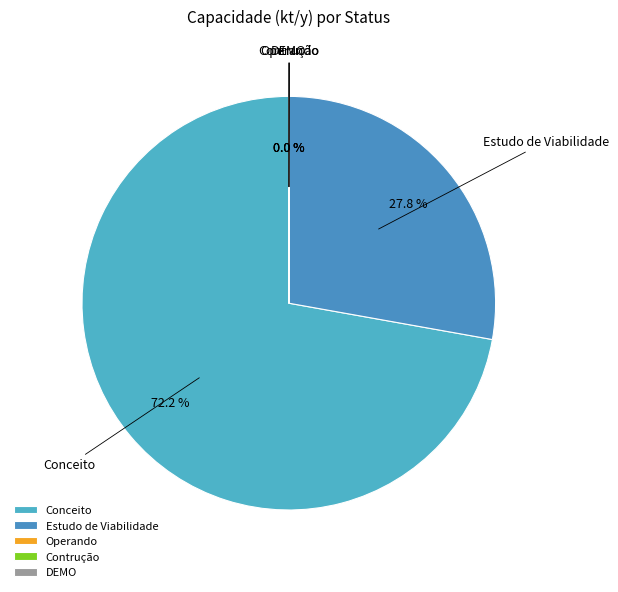

Between Estudo de Viabilidade and Conceito, which is larger?

Conceito